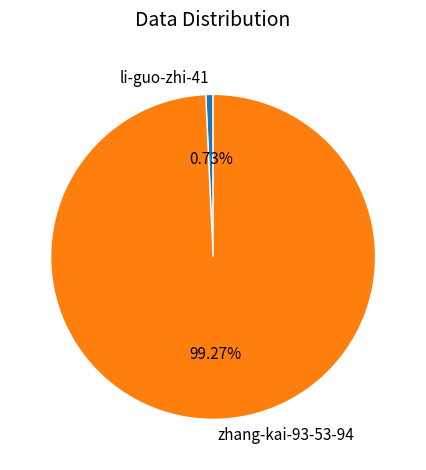

Between li-guo-zhi-41 and zhang-kai-93-53-94, which is larger?

zhang-kai-93-53-94